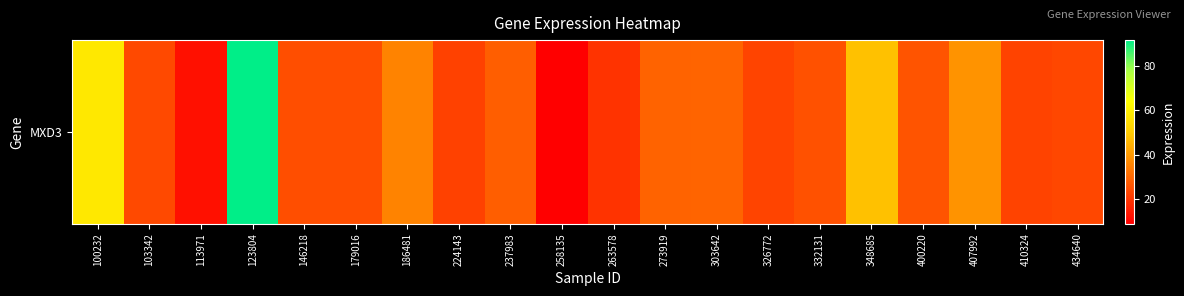

How many data points does each series have?

20